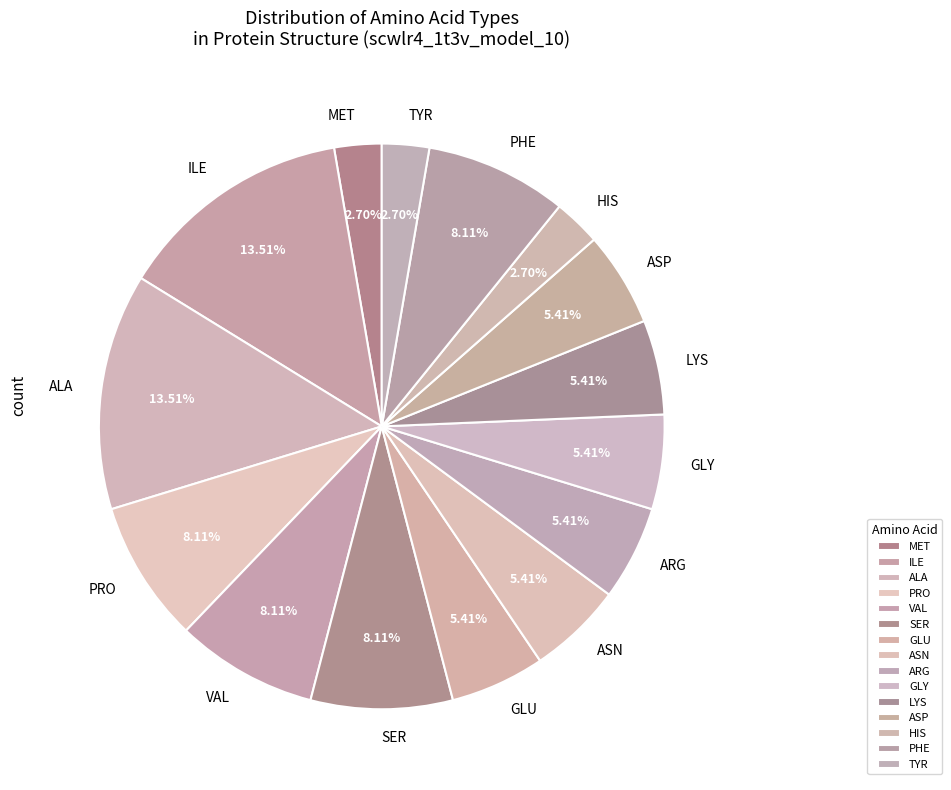

Does any single category account for the majority?

No